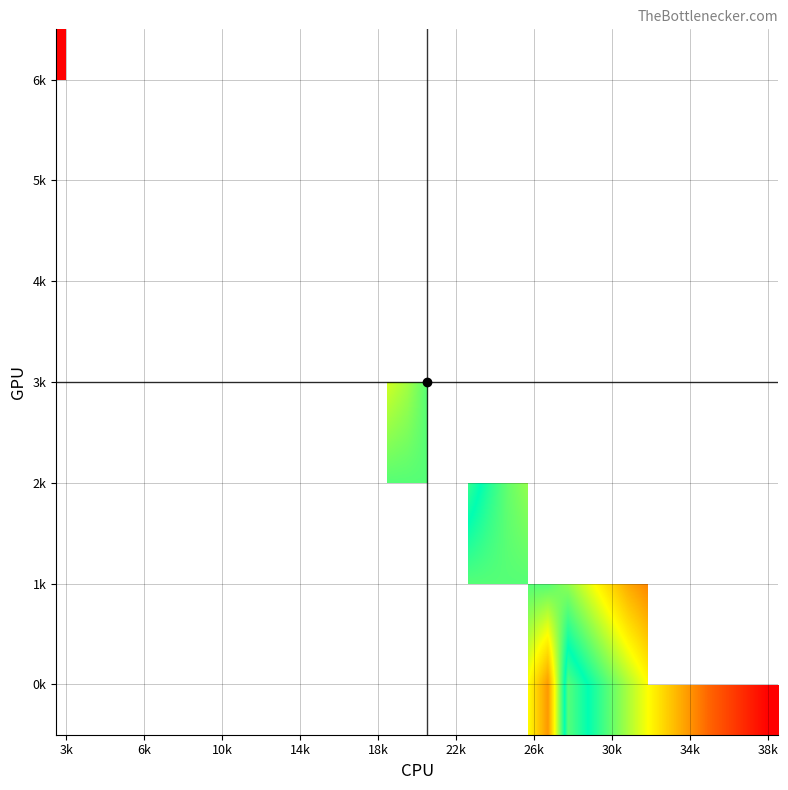

How many series are shown in this chart?

7